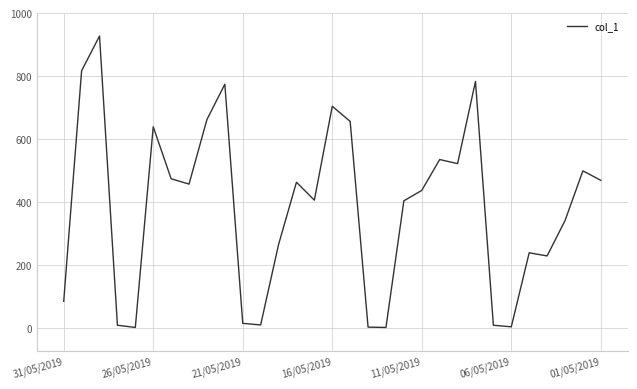

Does the chart have visible grid lines?

Yes